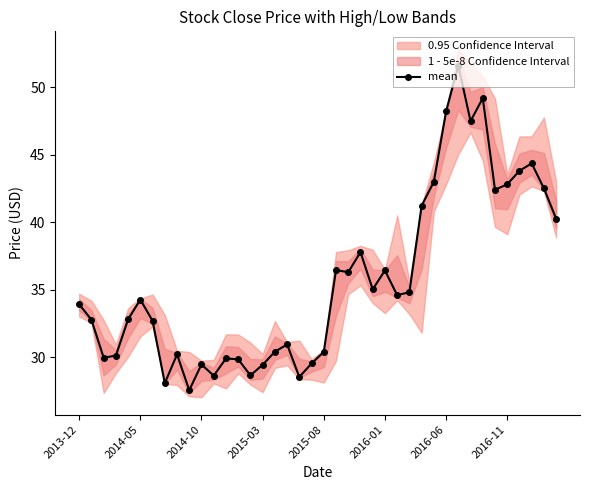

What is the change in value from 11 to 13?

+1.2